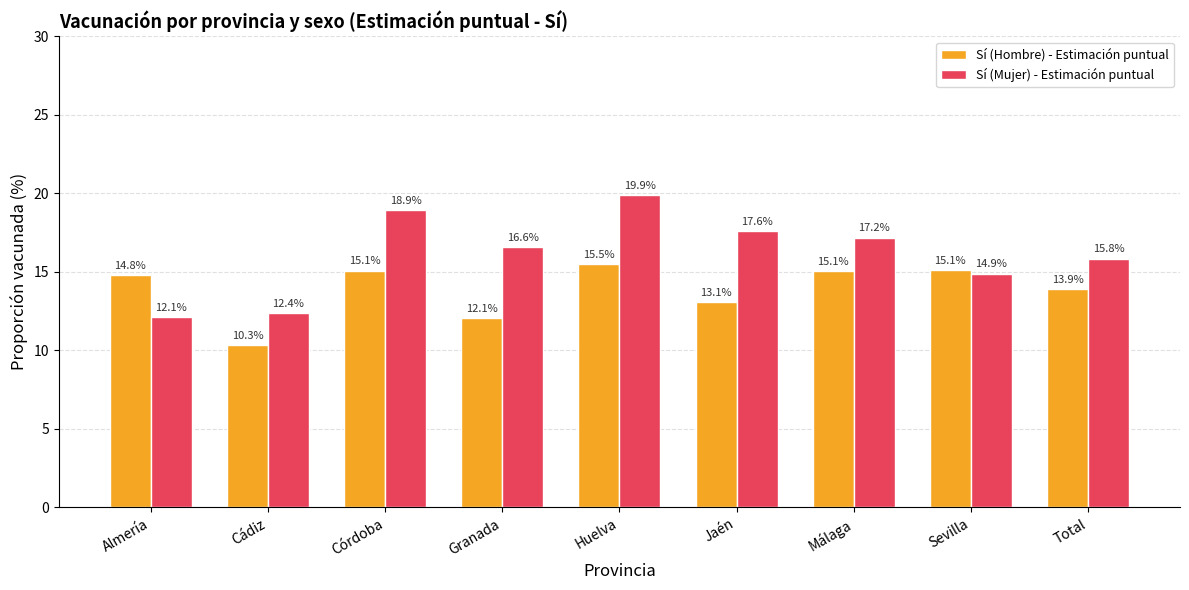

List the series in order of their overall mean, highest first.

Sí (Mujer) - Estimación puntual, Sí (Hombre) - Estimación puntual